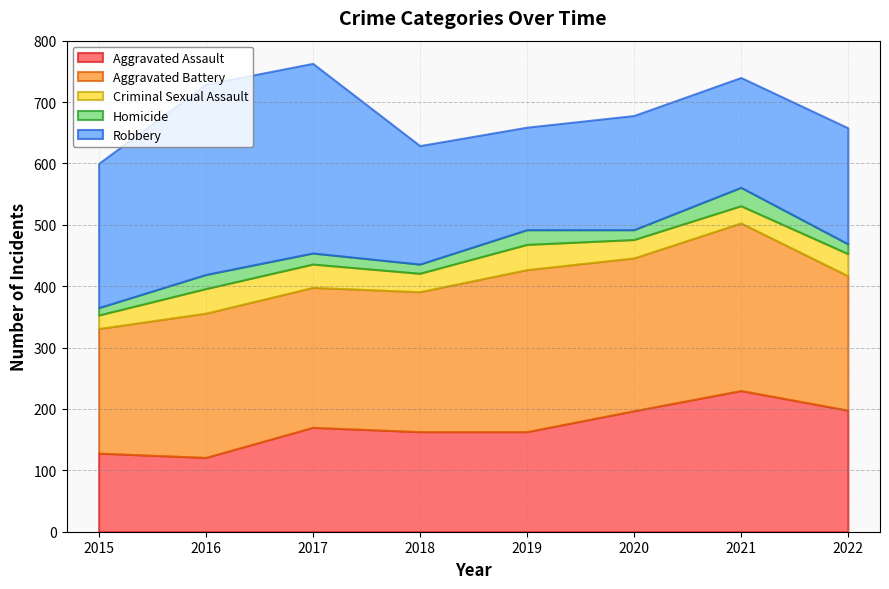

What is the total value across all series at 2017?

763